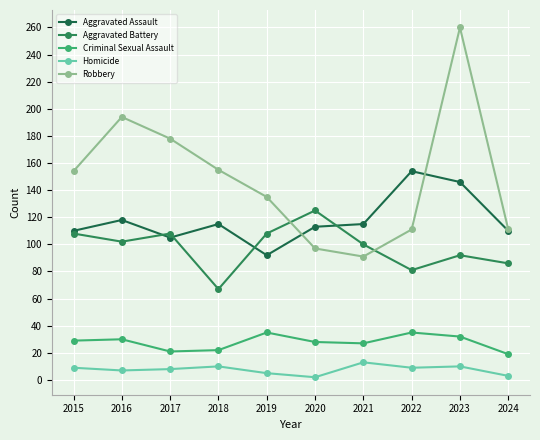

What is the value of the Aggravated Assault point at the 1st from the left?

110